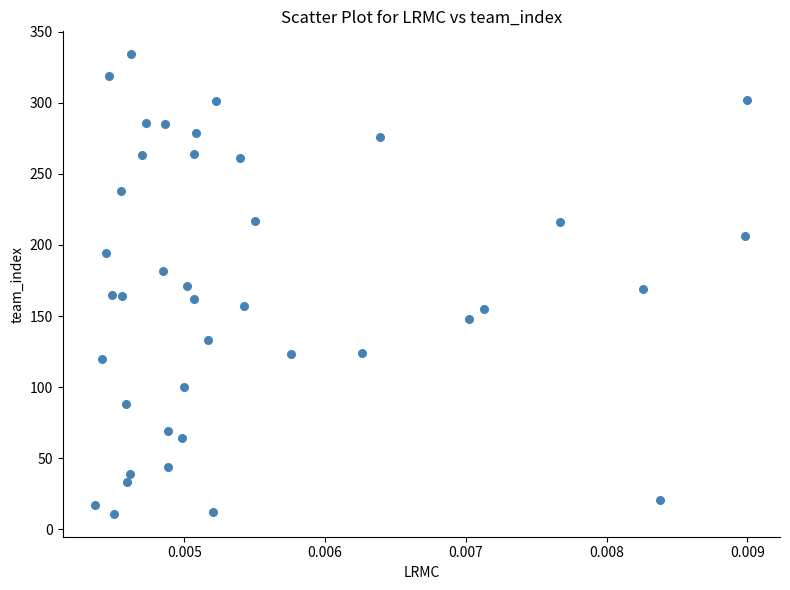

What is the range of Y values (max minus min)?

323